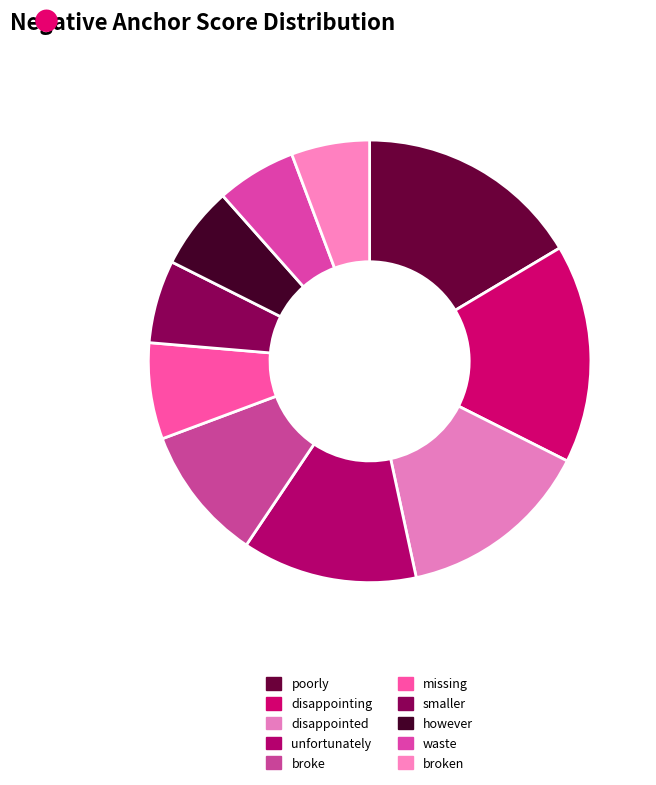

True or false: broken accounts for 6% of the total.

True